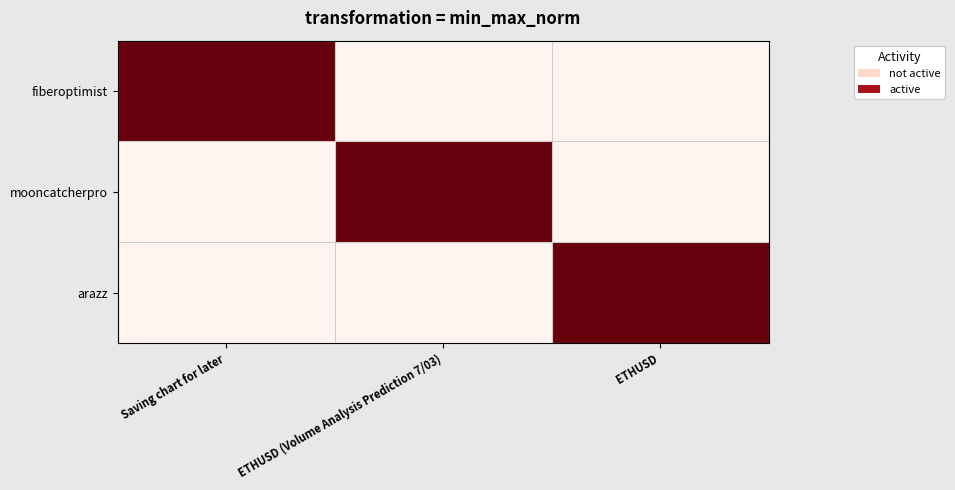

What is the maximum value shown in the chart?

1